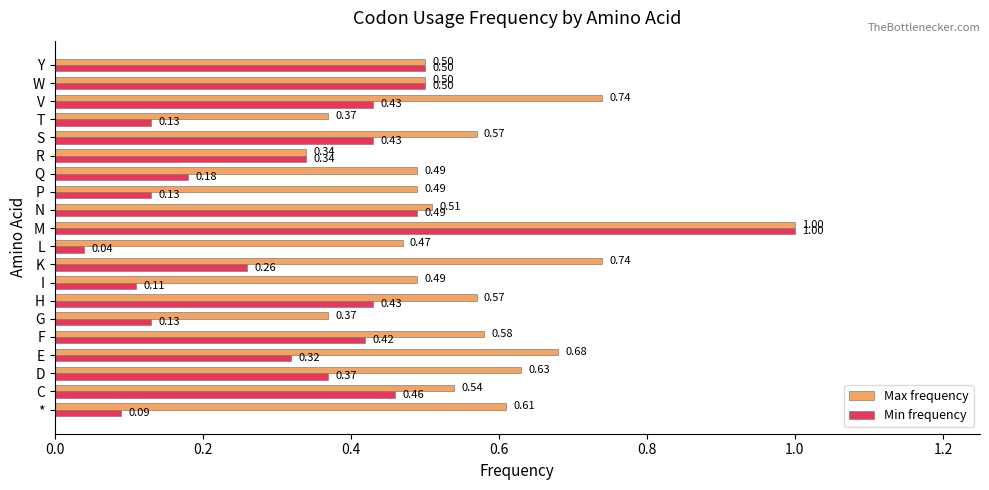

At which label does Min frequency reach its minimum?

L